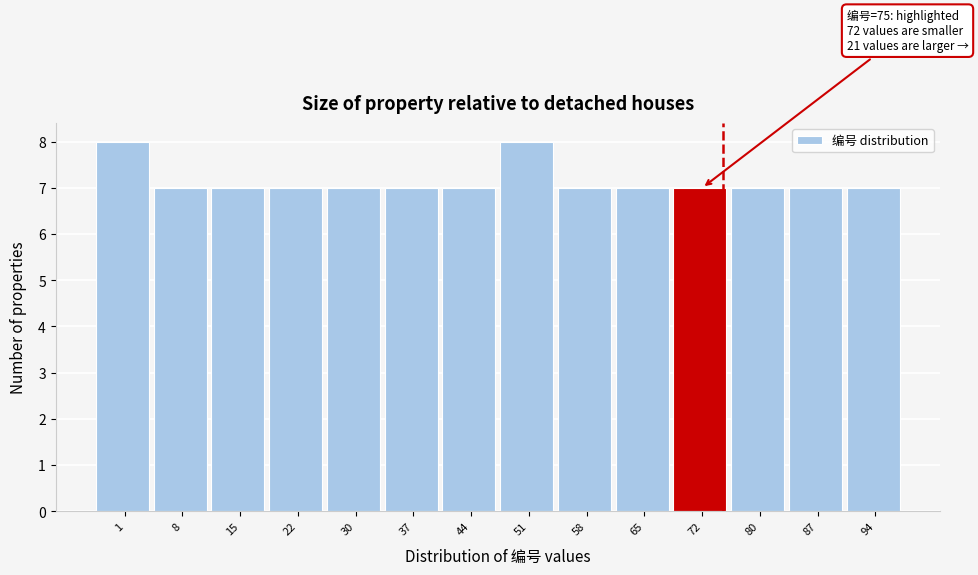

Reading left to right, list all the values displayed in this chart.

8	7	7	7	7	7	7	8	7	7	7	7	7	7